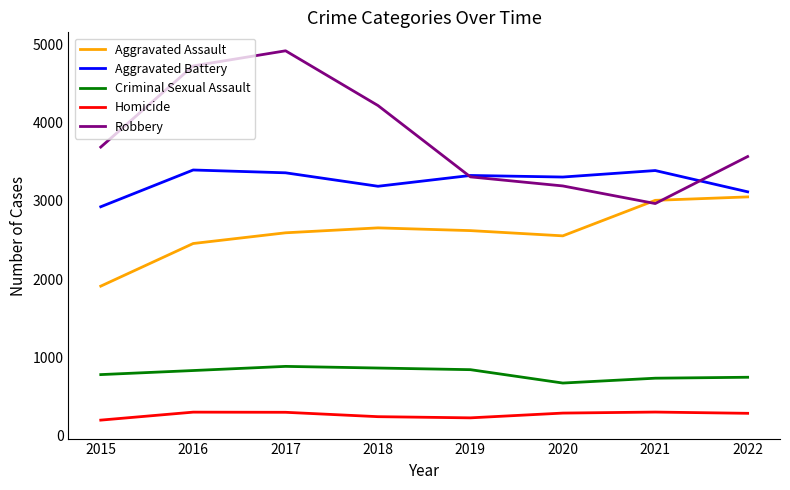

Which series has the largest total across all categories?

Robbery